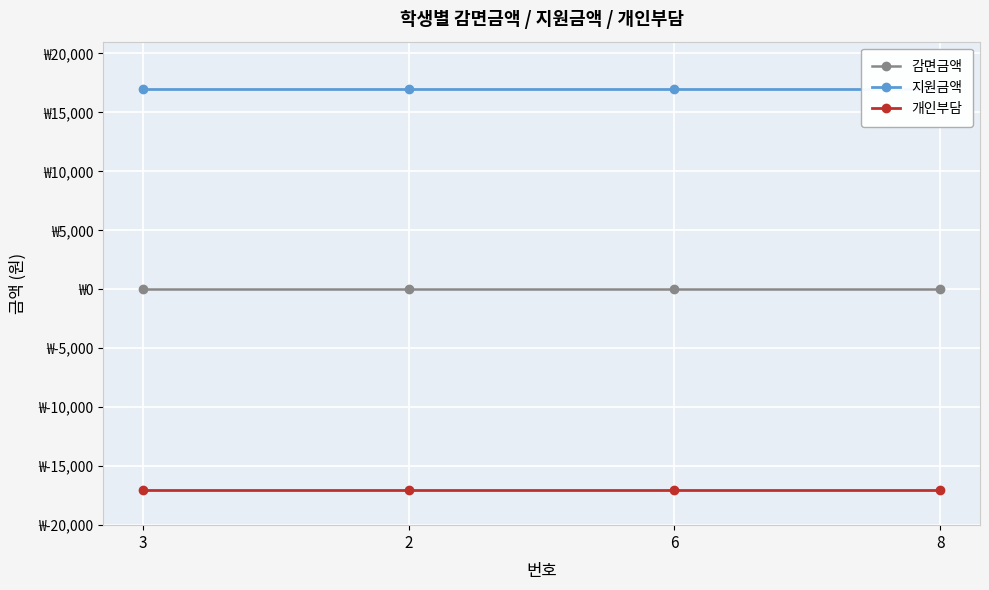

What is the greatest value displayed?

17000